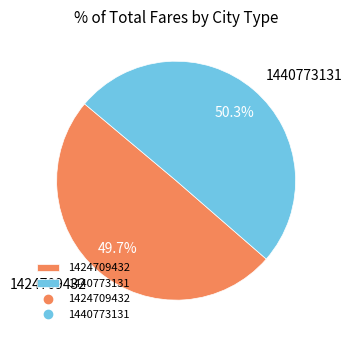

Does 1440773131 represent more than half of the total?

Yes